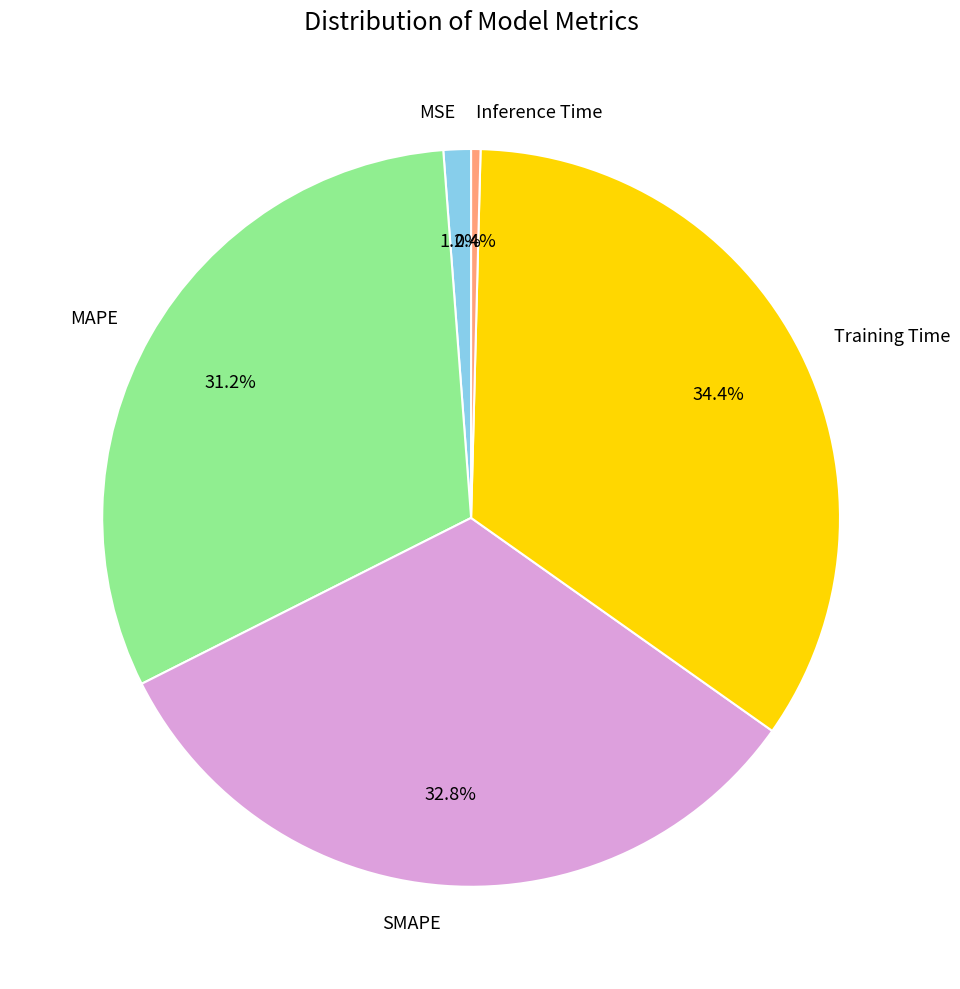

To the nearest percent, what percentage of the pie is MAPE?

31%